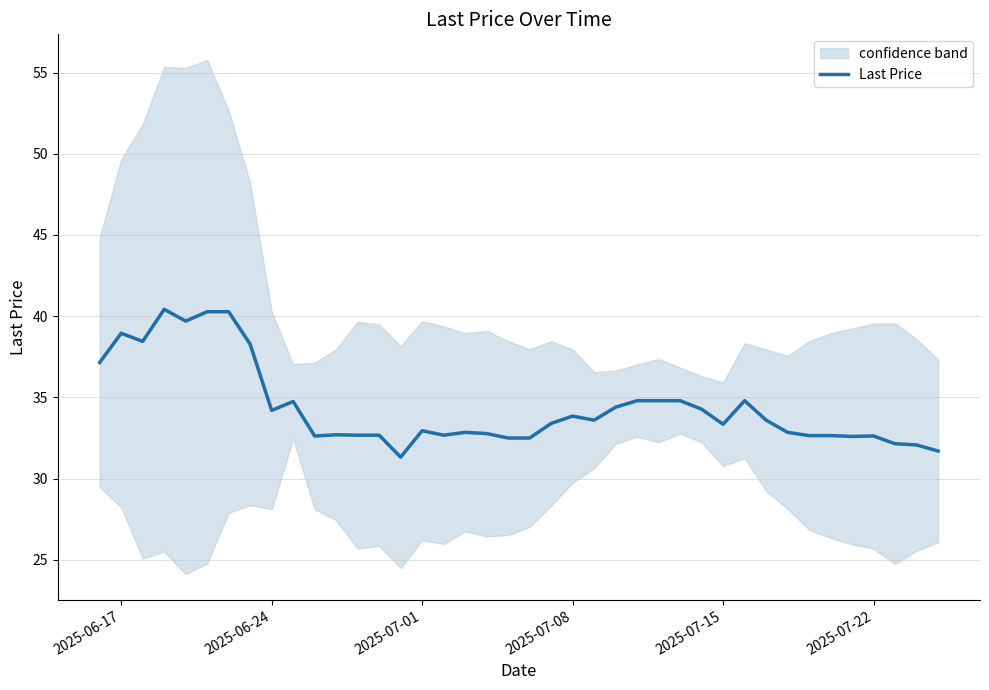

The Last Price series shows 9.8 at 2025-07-22. True or false?

False